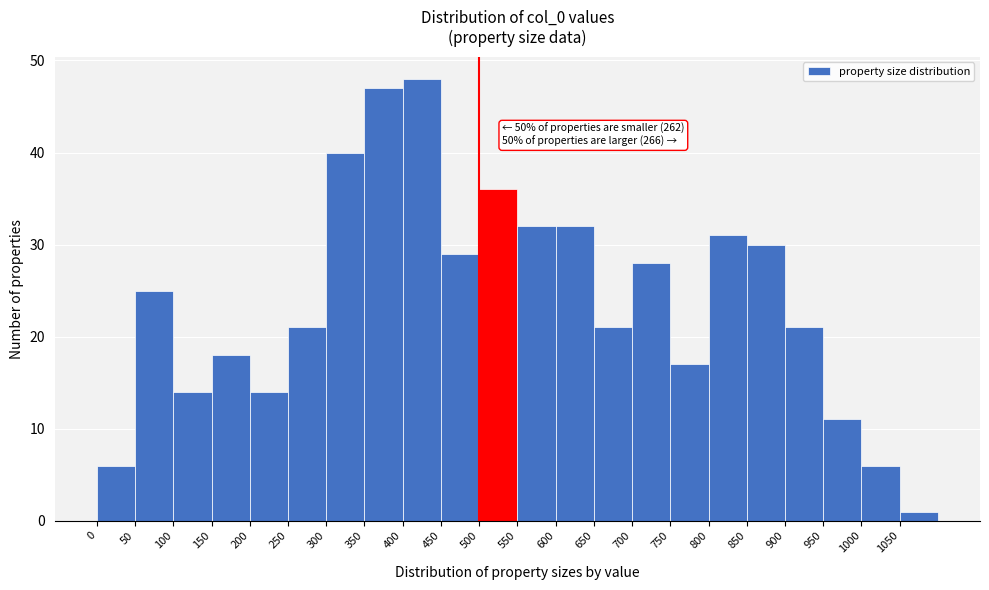

Over which range of the x-axis is the bar tallest?

400 to 450